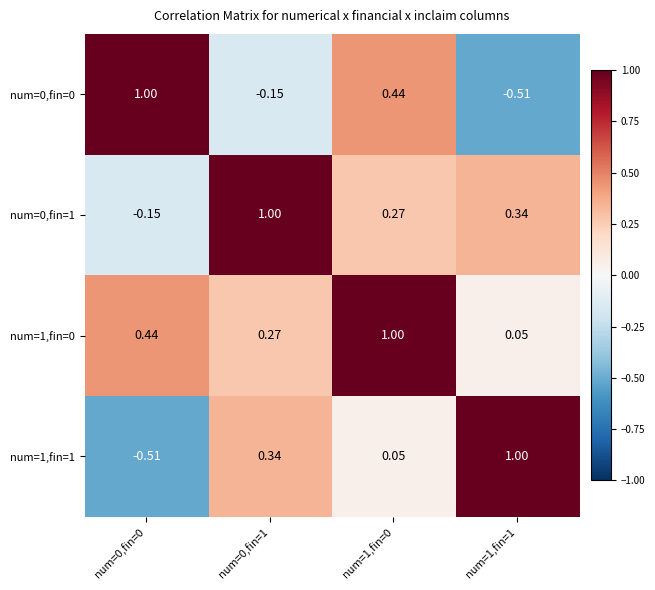

Is the value of num=0,fin=0 at num=0,fin=1 greater than the value of num=1,fin=1 at num=1,fin=0?

No